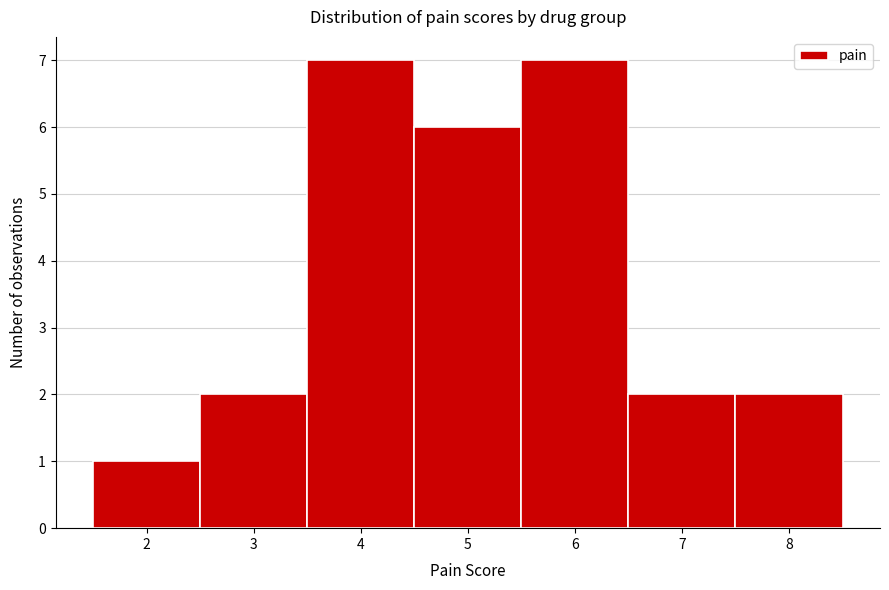

Reading left to right, list every bar in this chart as the range it spans on the x-axis followed by its height. The values are not printed on the chart, so give them approximately, as read against the axis.

1.5 to 2.5: 1
2.5 to 3.5: 2
3.5 to 4.5: 7
4.5 to 5.5: 6
5.5 to 6.5: 7
6.5 to 7.5: 2
7.5 to 8.5: 2